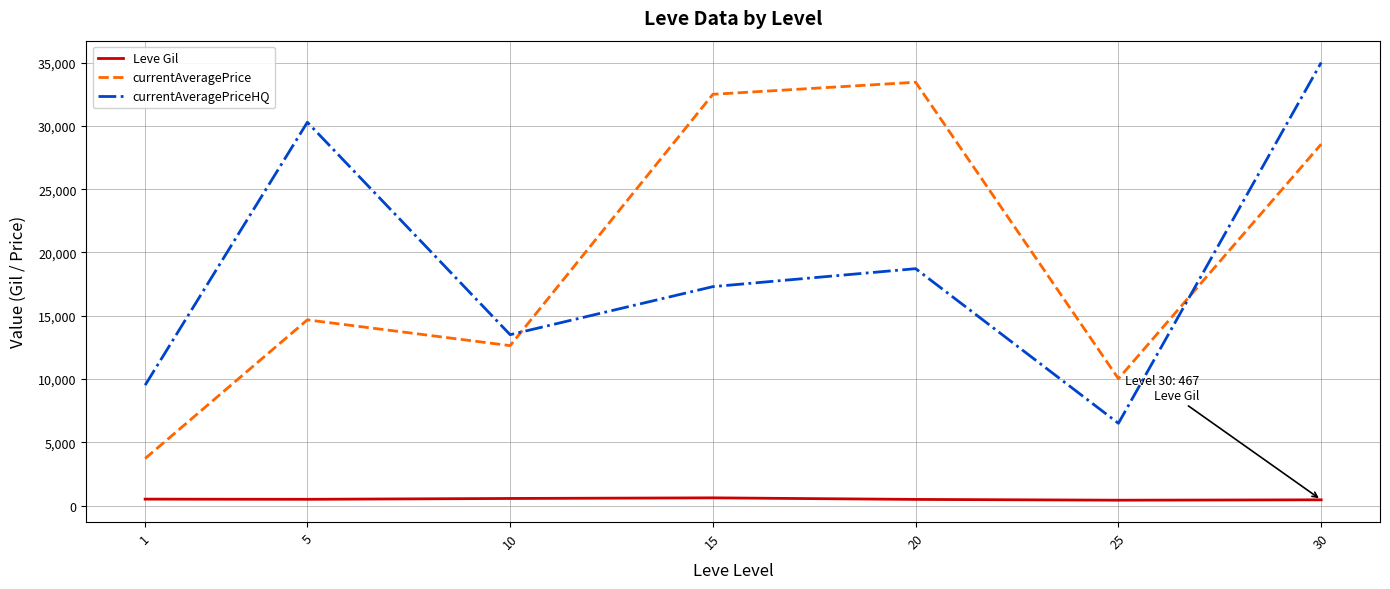

Between 1 and 25, which series saw the biggest shift?

currentAveragePrice